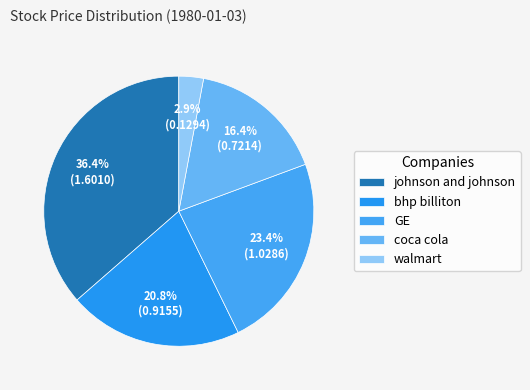

Does coca cola represent more than half of the total?

No